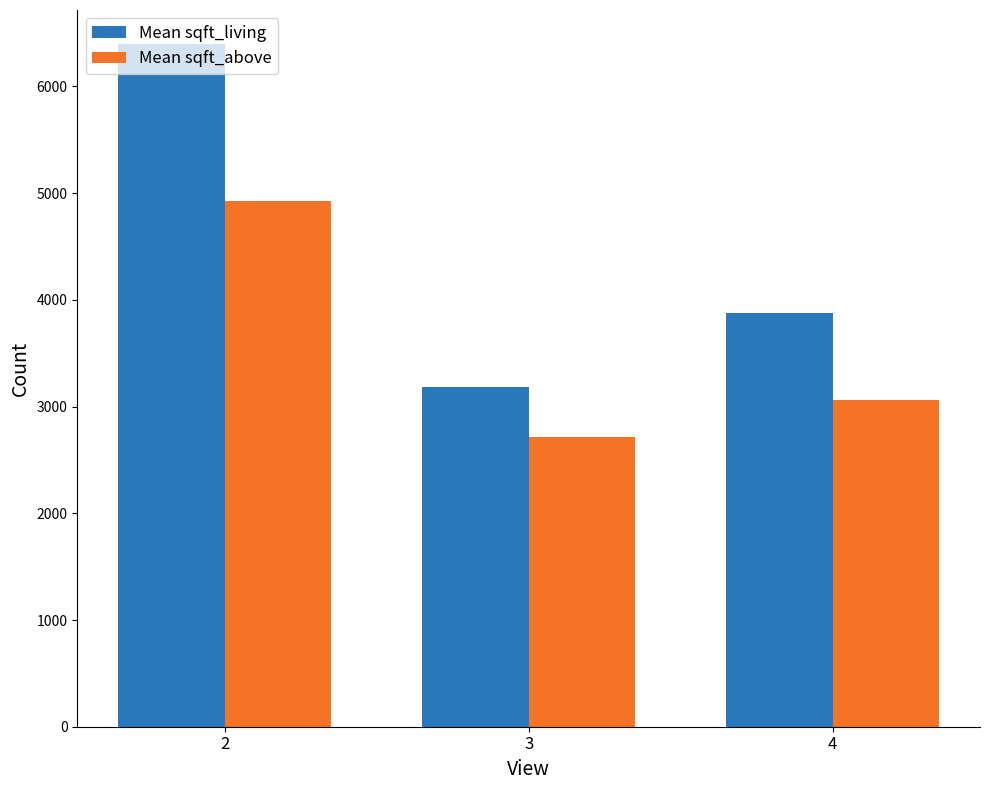

Where does the Mean sqft_living series first go above 3879?

2